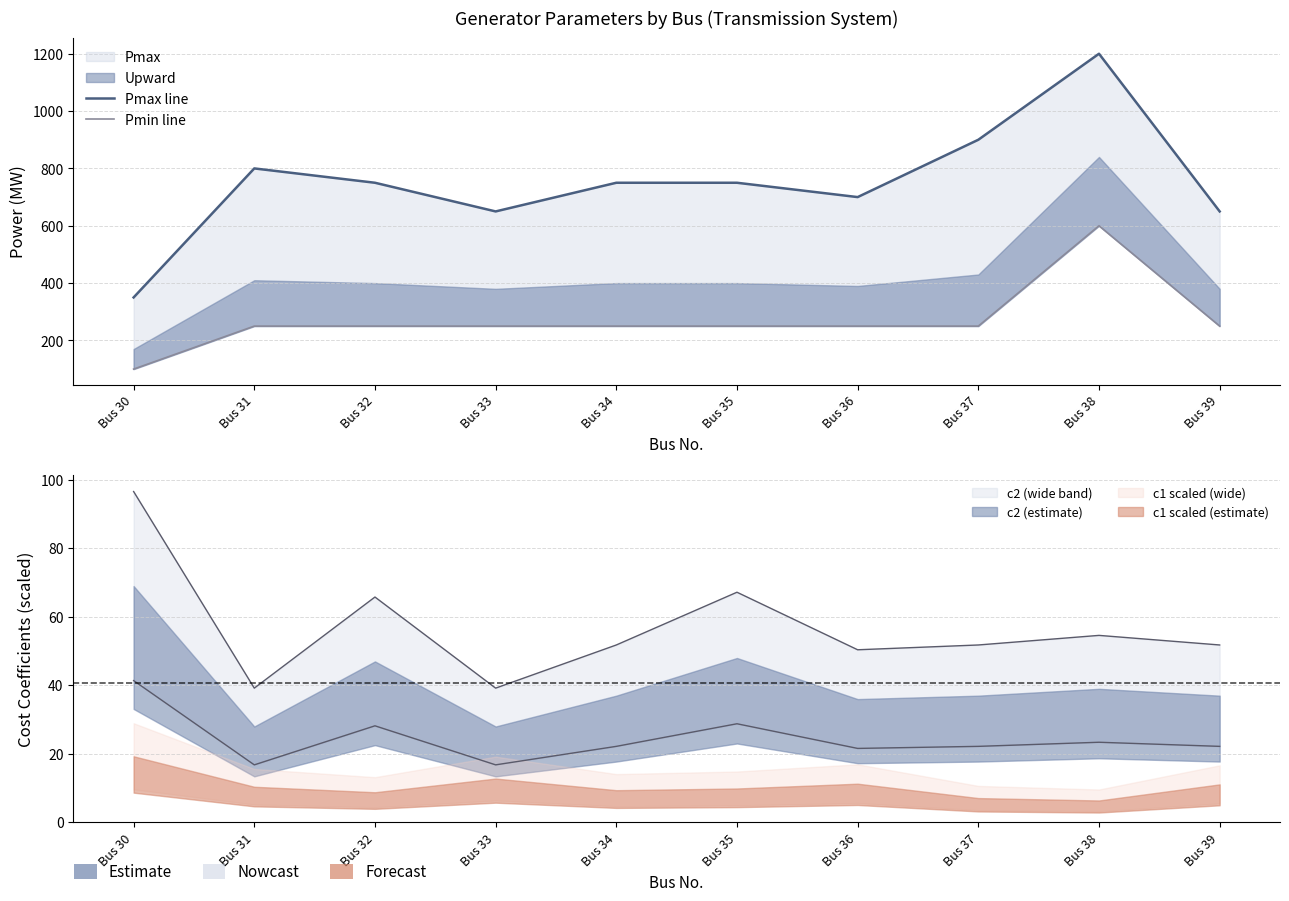

Does the chart display data point markers on the line(s)?

No